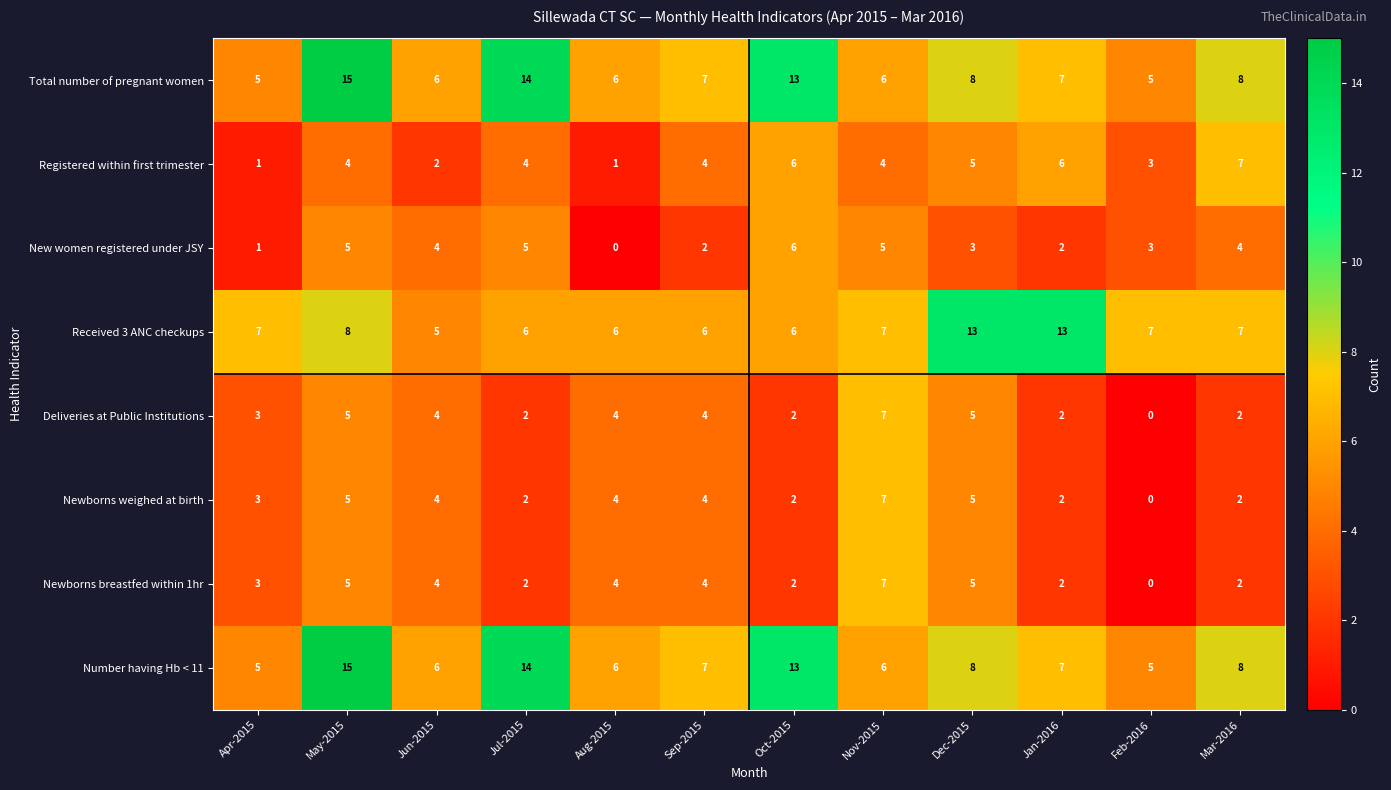

What is the greatest value displayed?

15